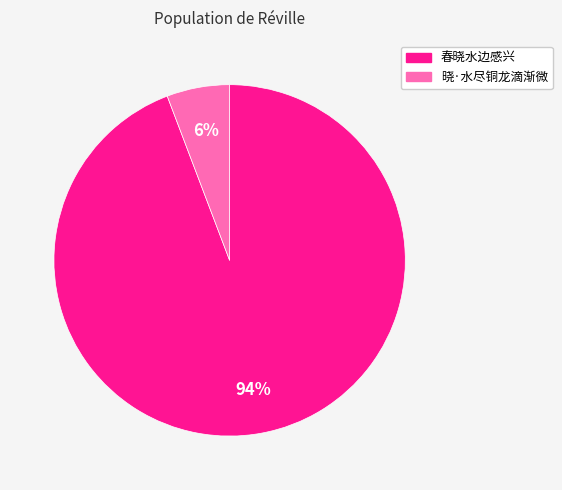

Does 晓·水尽铜龙滴渐微 represent more than half of the total?

No